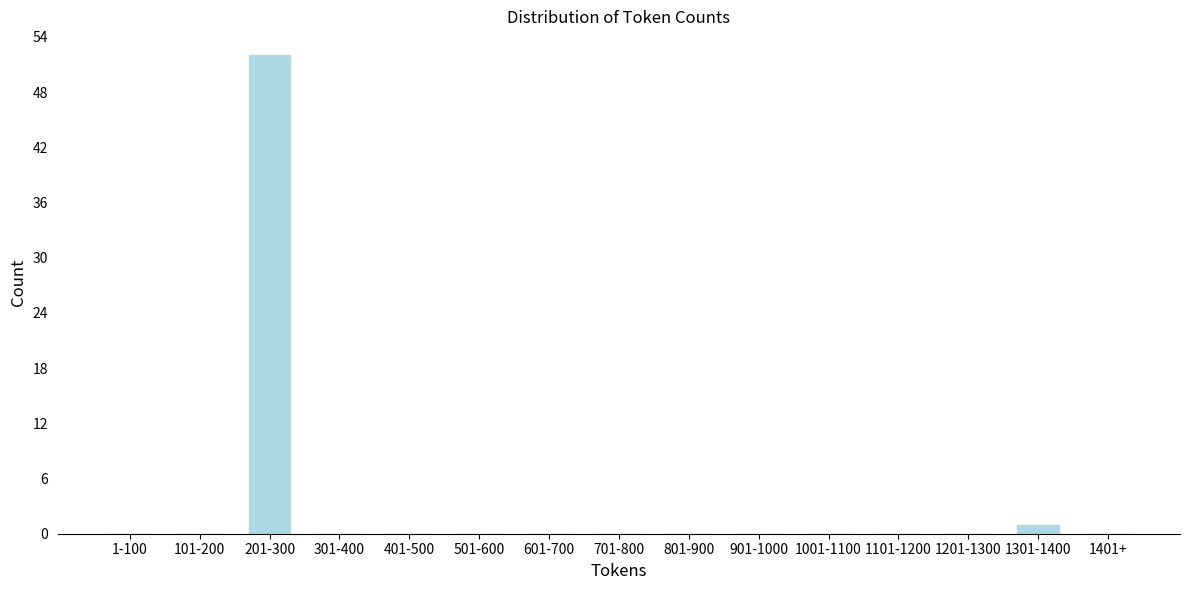

Reading left to right, extract all data points from this chart.

1-100=0	101-200=0	201-300=52	301-400=0	401-500=0	501-600=0	601-700=0	701-800=0	801-900=0	901-1000=0	1001-1100=0	1101-1200=0	1201-1300=0	1301-1400=1	1401+=0